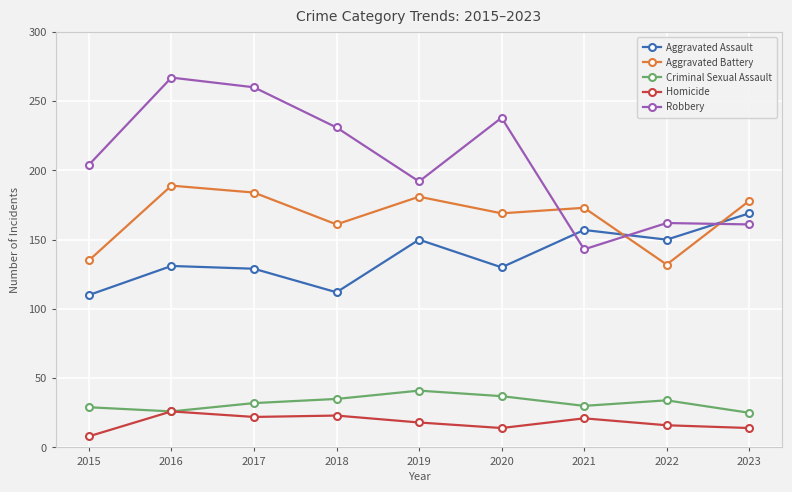

What is the value of the Robbery point at the 8th from the left?

162